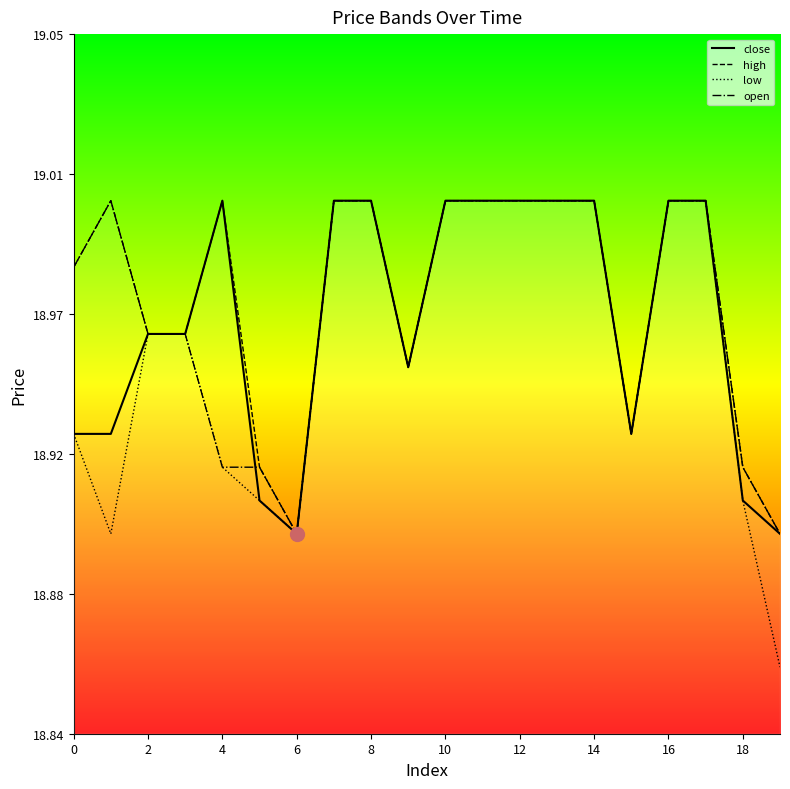

The high_line series shows 19.0 at 14. True or false?

True